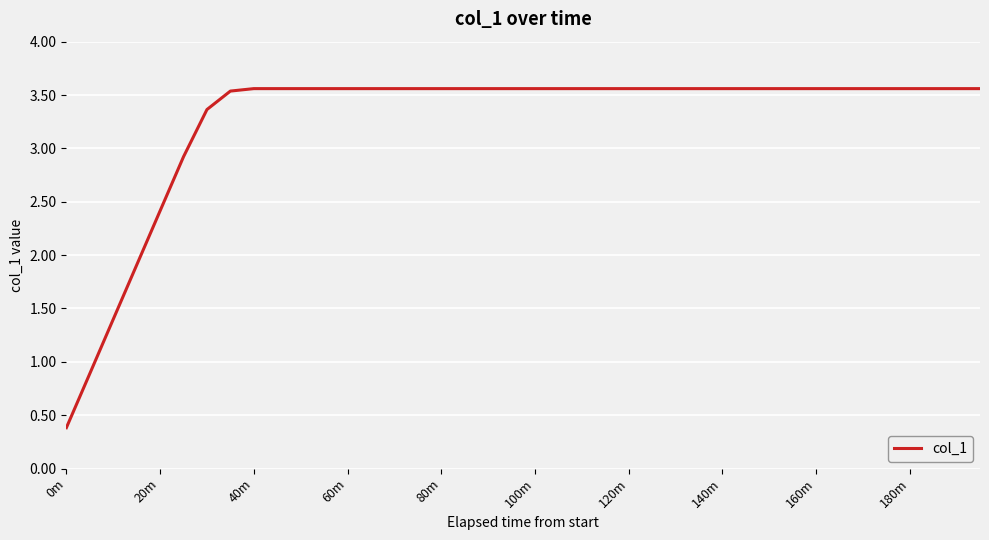

What is the minimum value shown in the chart?

0.4